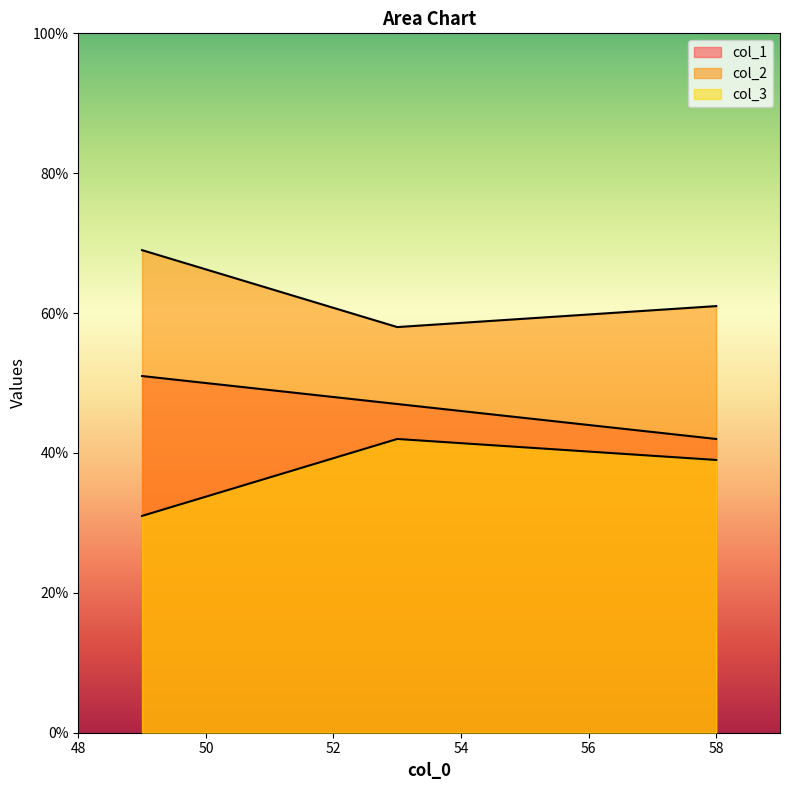

At which category does the chart reach its minimum across all series?

49